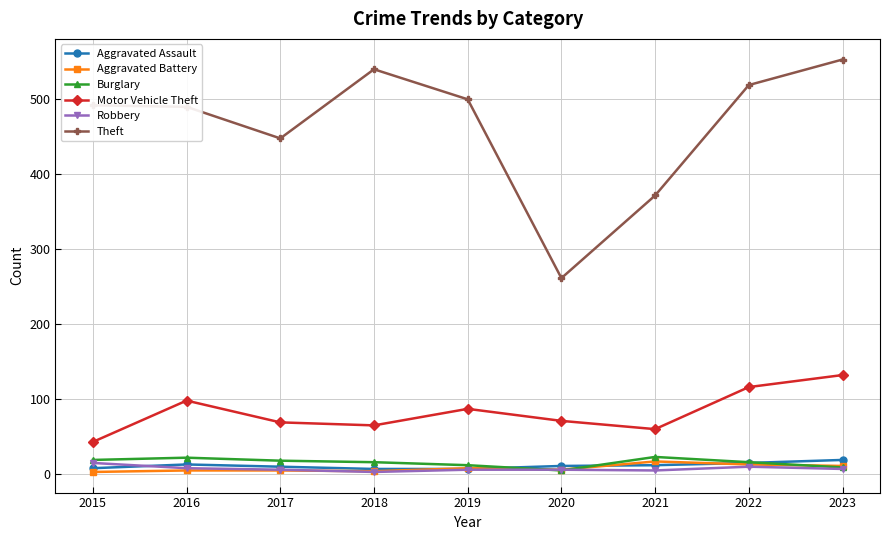

After their last crossing, which series has the higher values: Aggravated Assault or Robbery?

Aggravated Assault